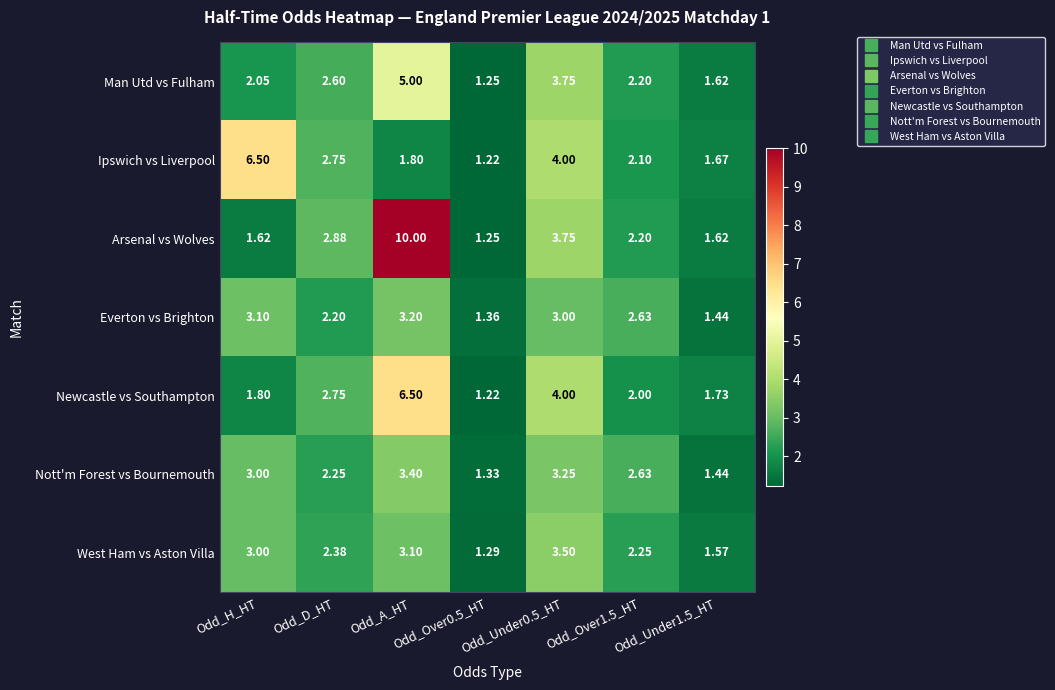

Which category has the highest value in the Ipswich vs Liverpool series?

Odd_H_HT